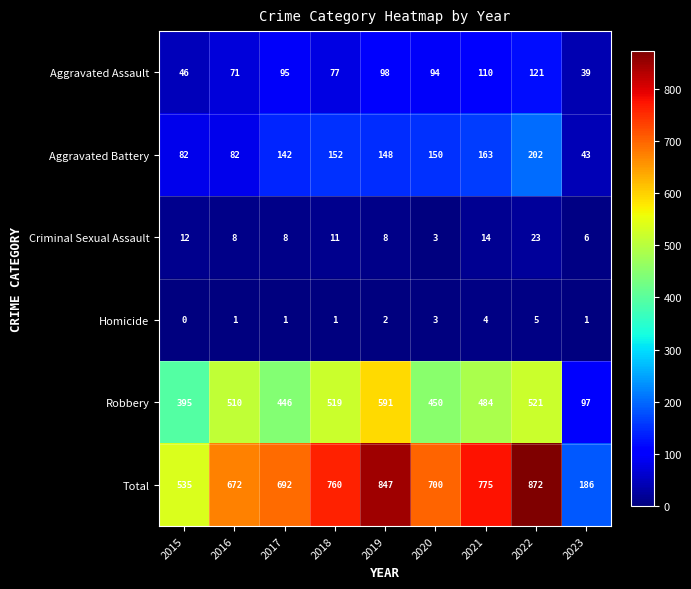

True or false: Robbery has a value of 207 at 2021.

False